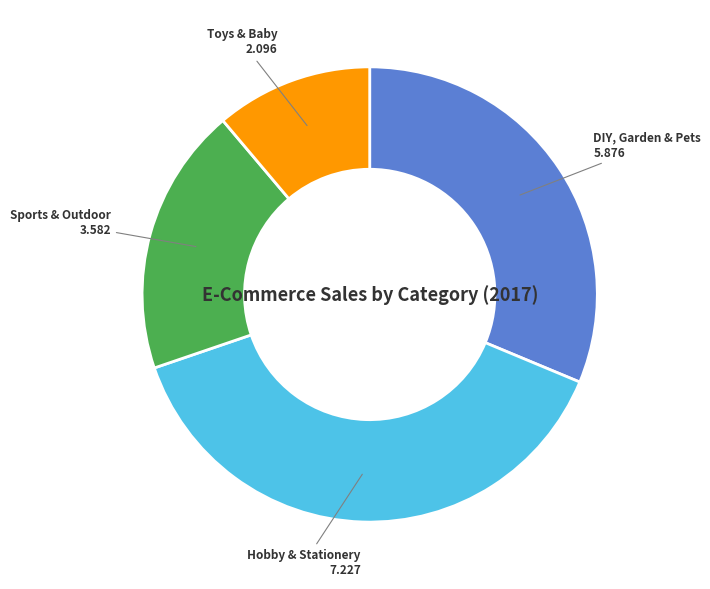

To the nearest percent, what is the average slice percentage?

25%